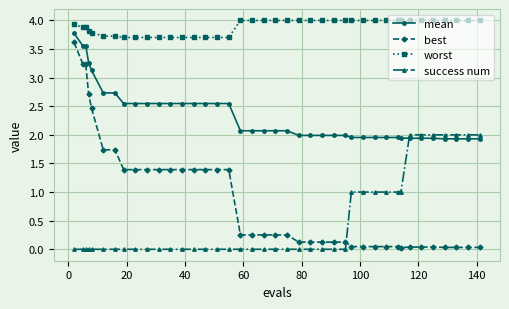

Which series ends up on top after the final intersection of success num and mean?

success num